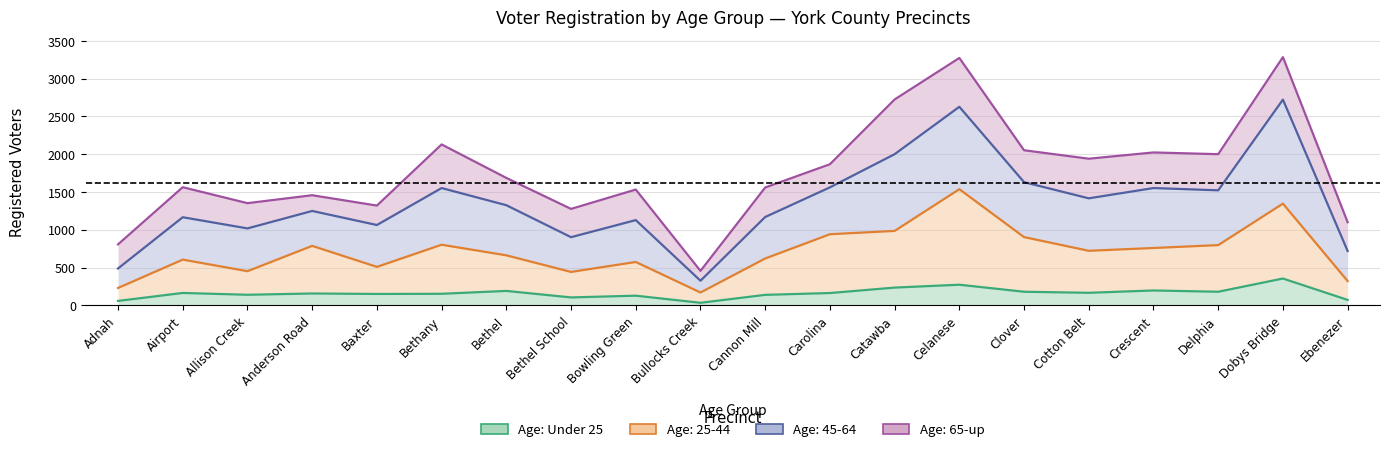

What position from the left is Clover?

15